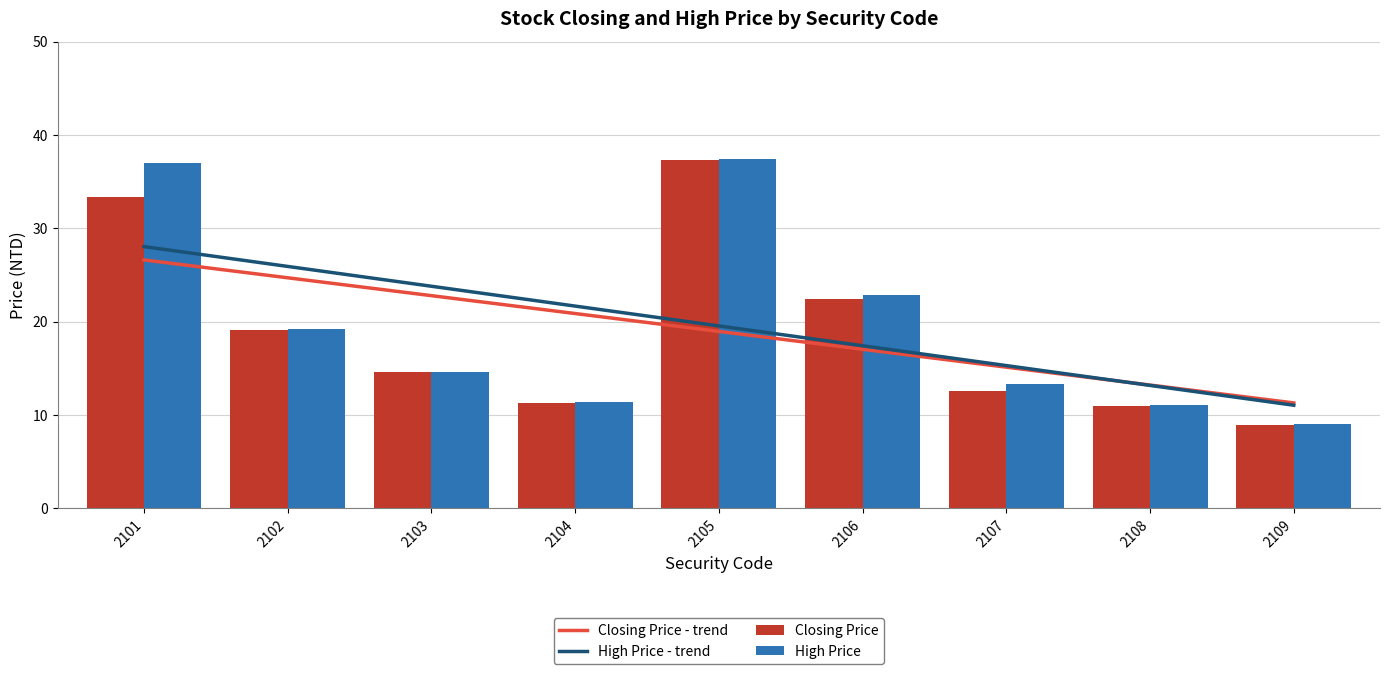

Rank the series by their maximum value, from highest to lowest.

High Price, Closing Price, High Price - trend, Closing Price - trend